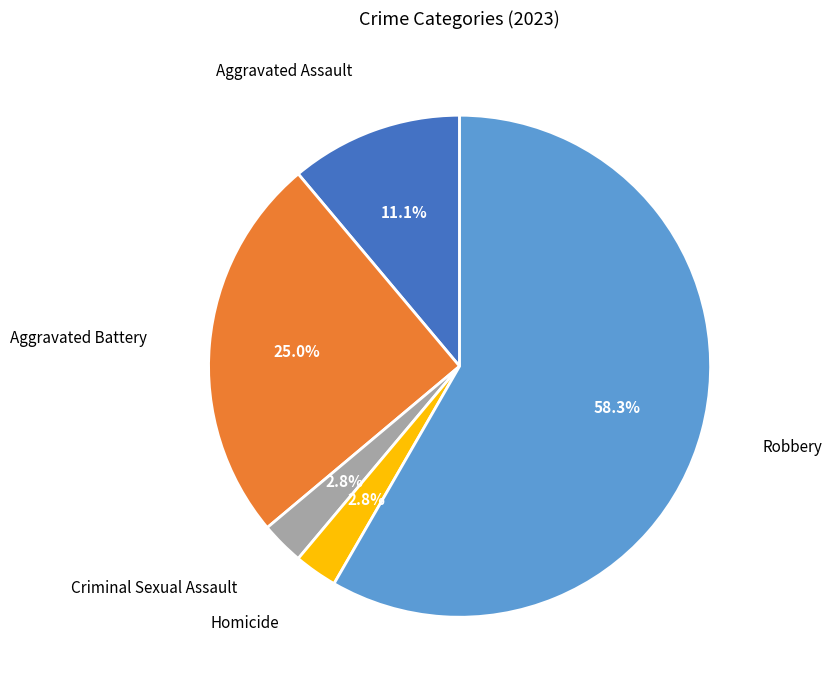

True or false: Homicide accounts for 14% of the total.

False